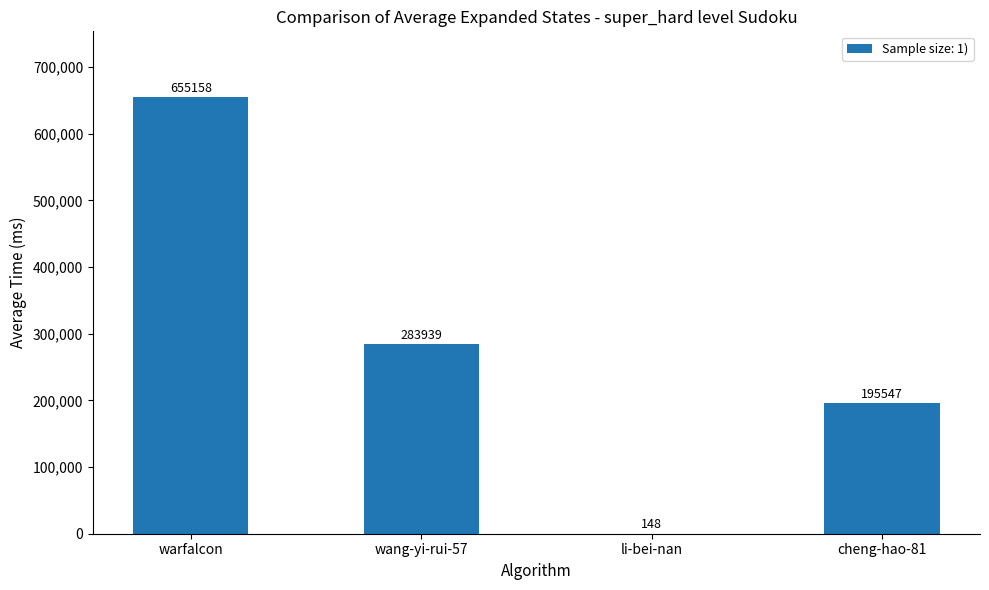

Is it true that the value at warfalcon is 655158?

True